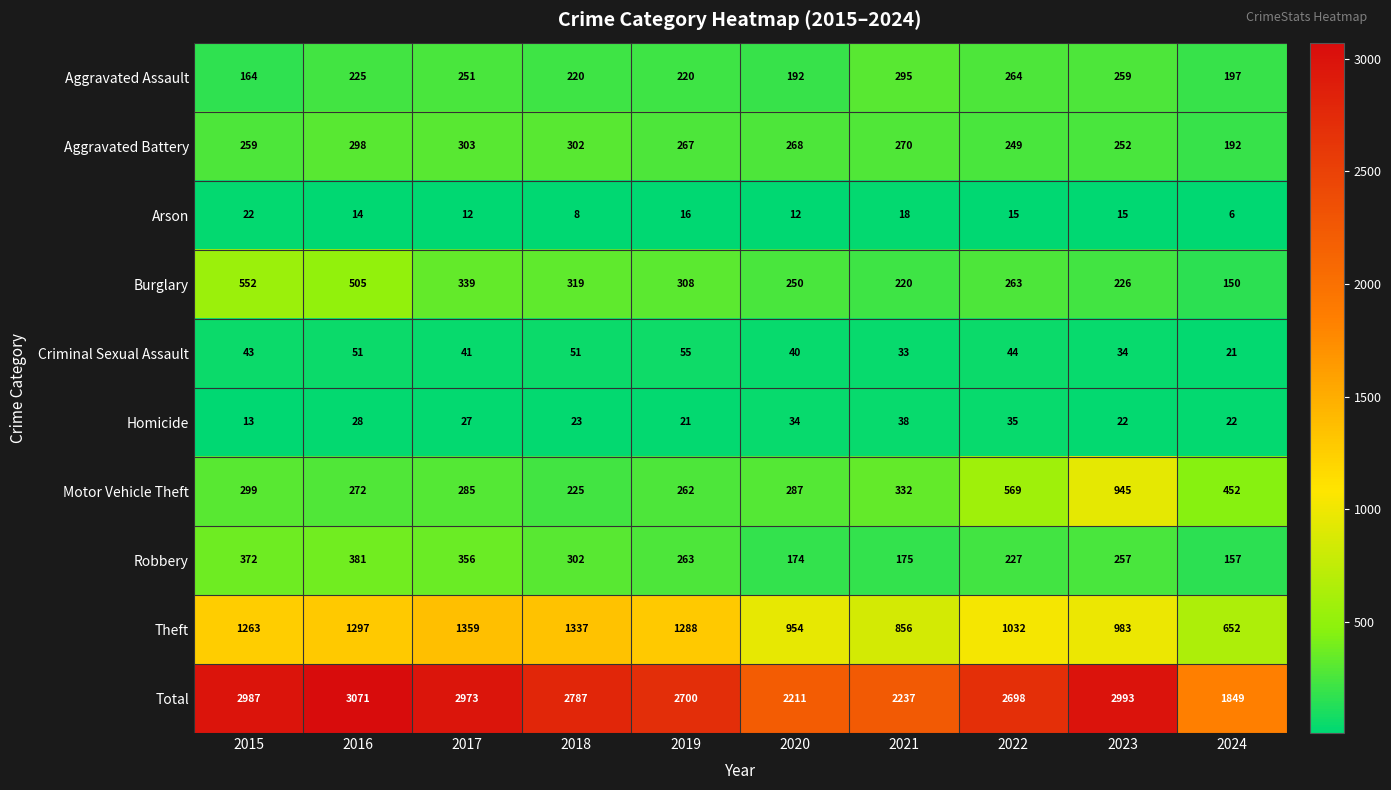

Which category has the highest value in the Aggravated Battery series?

2017